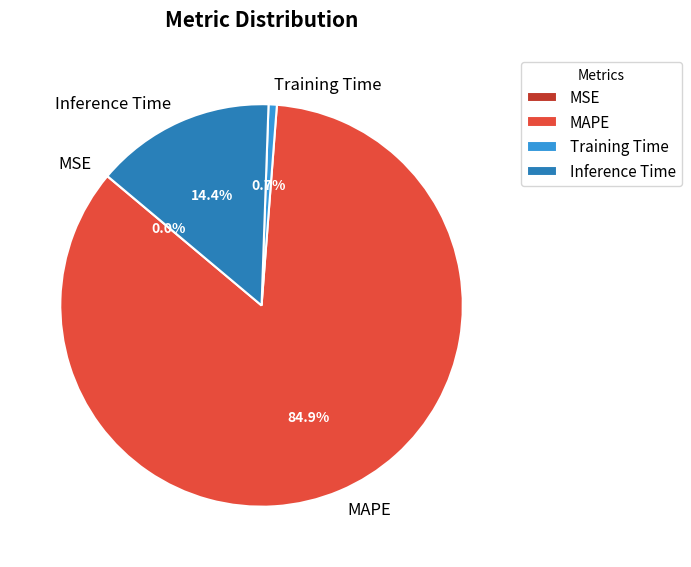

Which category accounts for the majority?

MAPE